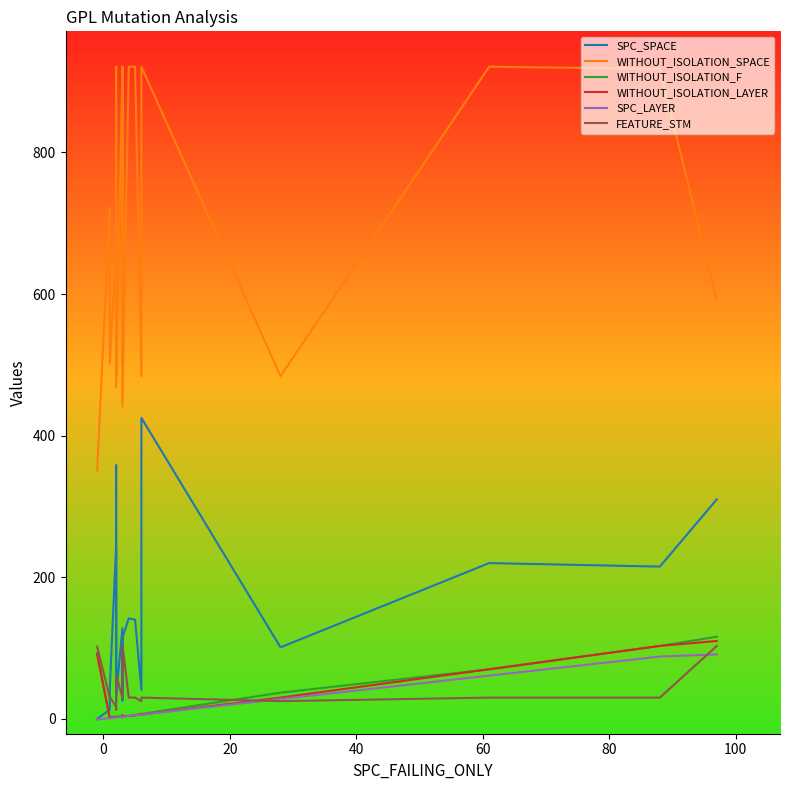

In WITHOUT_ISOLATION_F, how many points are higher than both neighbors (excluding endpoints)?

1